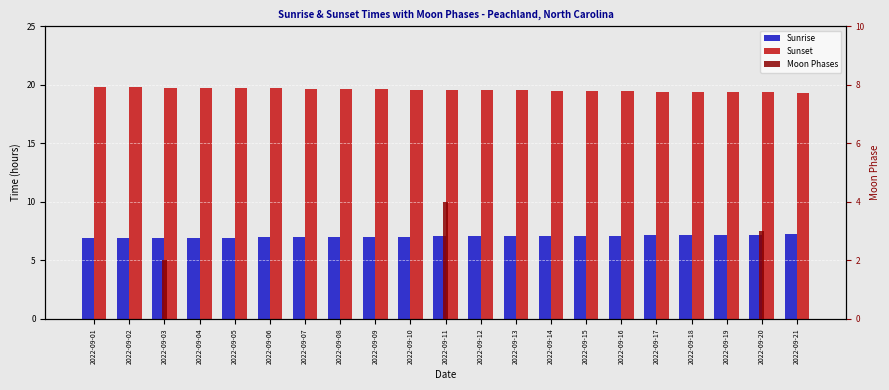

List the labels in order of Sunrise value, smallest first.

2022-09-01, 2022-09-02, 2022-09-03, 2022-09-04, 2022-09-05, 2022-09-06, 2022-09-07, 2022-09-08, 2022-09-09, 2022-09-10, 2022-09-11, 2022-09-12, 2022-09-13, 2022-09-14, 2022-09-15, 2022-09-16, 2022-09-17, 2022-09-18, 2022-09-19, 2022-09-20, 2022-09-21